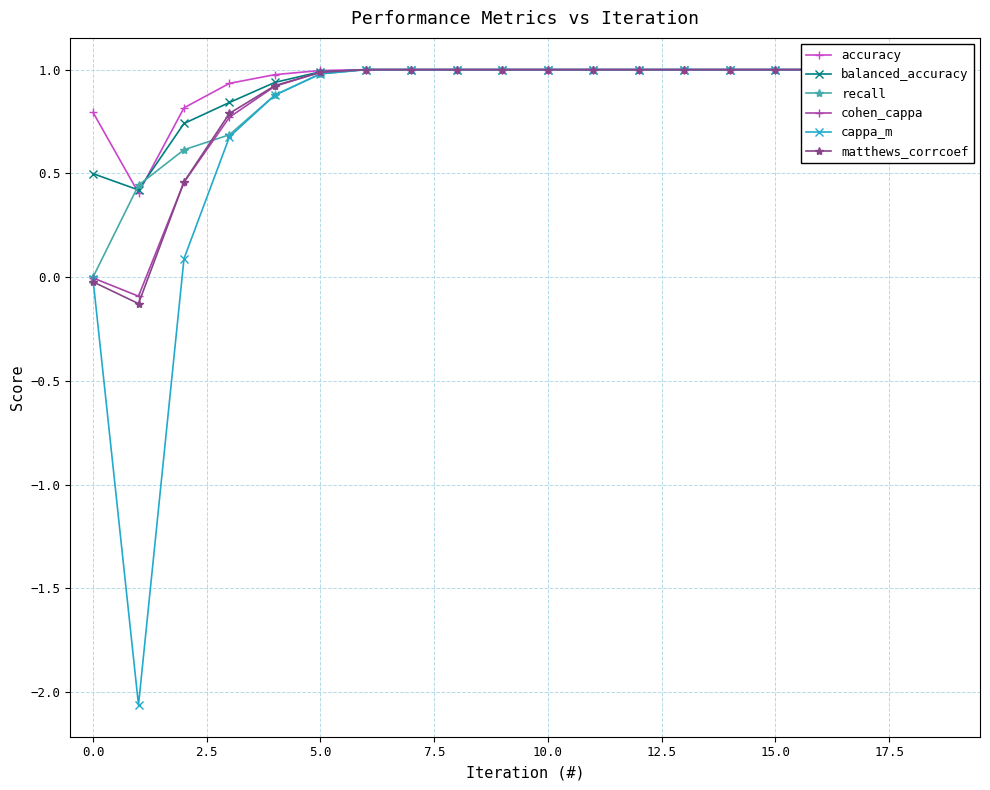

What is the difference between the second highest and minimum values in the accuracy series?

0.6